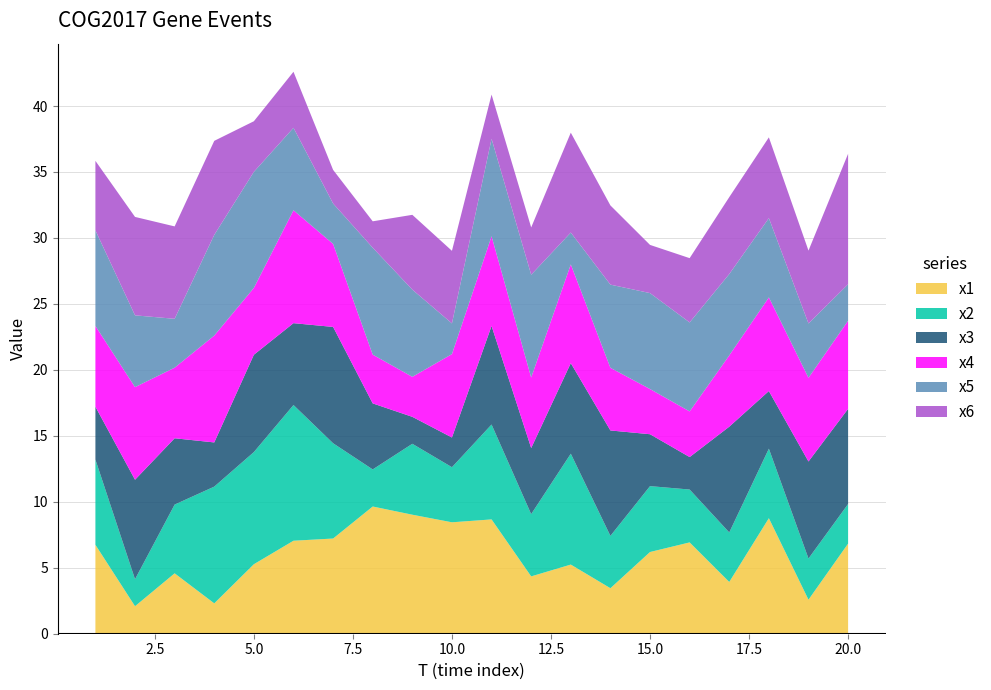

Reading left to right, what are all the values shown in this chart?

x1: 1=6.7	2=2.1	3=4.6	4=2.3	5=5.3	6=7.0	7=7.2	8=9.6	9=9.0	10=8.4	11=8.7	12=4.3	13=5.2	14=3.5	15=6.2	16=6.9	17=3.9	18=8.8	19=2.6	20=6.8
x2: 1=6.5	2=2.0	3=5.2	4=8.8	5=8.5	6=10.3	7=7.2	8=2.8	9=5.4	10=4.2	11=7.2	12=4.7	13=8.4	14=4.0	15=5.0	16=4.0	17=3.8	18=5.3	19=3.1	20=3.0
x3: 1=4.0	2=7.5	3=5.0	4=3.3	5=7.4	6=6.2	7=8.8	8=5.0	9=2.0	10=2.3	11=7.5	12=5.0	13=6.9	14=8.0	15=3.9	16=2.5	17=8.0	18=4.4	19=7.4	20=7.2
x4: 1=6.1	2=7.0	3=5.4	4=8.1	5=5.1	6=8.6	7=6.3	8=3.7	9=3.0	10=6.3	11=6.8	12=5.3	13=7.5	14=4.7	15=3.4	16=3.5	17=5.4	18=7.1	19=6.3	20=6.7
x5: 1=7.2	2=5.4	3=3.7	4=7.6	5=8.8	6=6.3	7=3.1	8=8.1	9=6.6	10=2.3	11=7.4	12=7.8	13=2.4	14=6.3	15=7.3	16=6.7	17=6.2	18=6.0	19=4.1	20=2.8
x6: 1=5.3	2=7.5	3=7.0	4=7.1	5=3.8	6=4.2	7=2.6	8=2.0	9=5.7	10=5.5	11=3.4	12=3.6	13=7.6	14=6.0	15=3.7	16=4.9	17=5.8	18=6.1	19=5.5	20=9.9